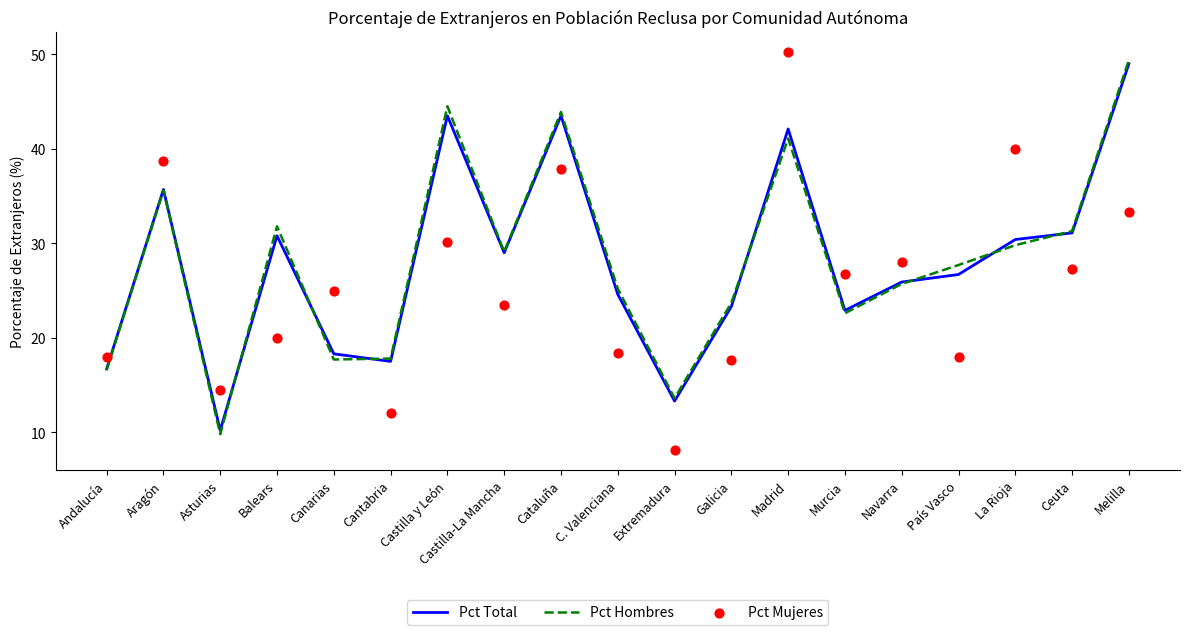

Which series reaches the minimum Y coordinate?

Pct Mujeres